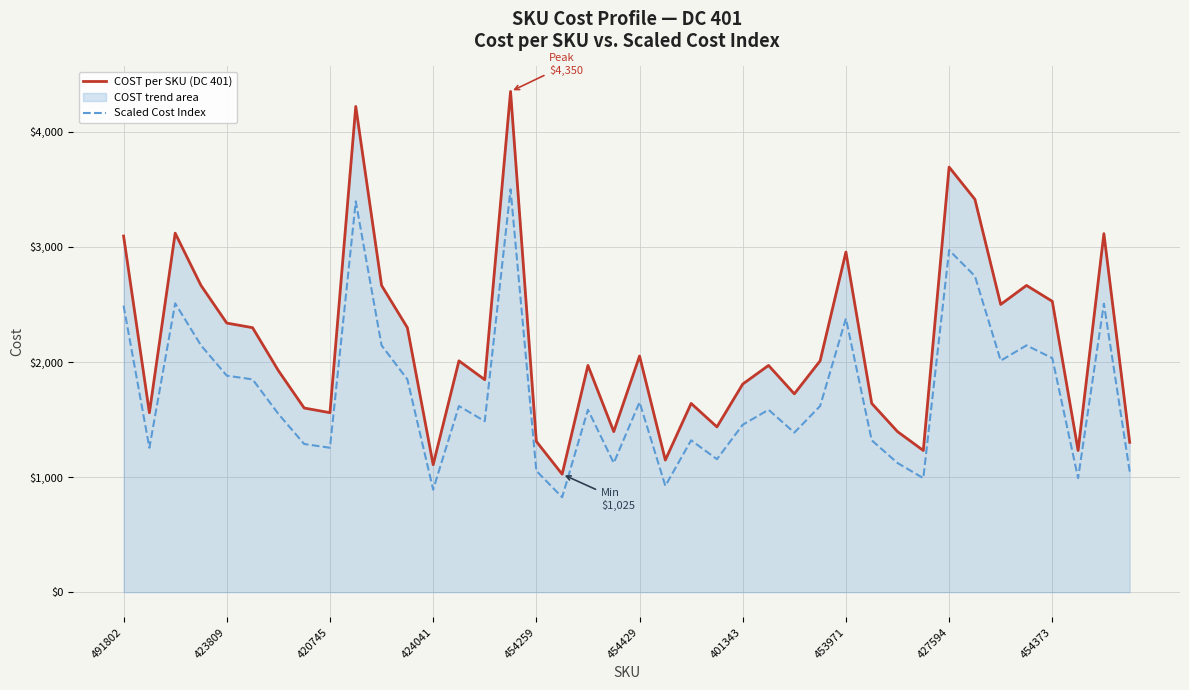

Reading left to right, transcribe all the data shown in this chart.

COST per SKU (DC 401): 3094.0	1559.0	3119.0	2665.0	2338.0	2298.0	1925.0	1600.0	1559.5	4220.0	2665.0	2298.0	1107.5	2010.0	1846.0	4350.0	1310.0	1025.0	1970.0	1395.0	2051.5	1148.0	1640.0	1436.0	1808.0	1970.0	1723.0	2010.0	2955.0	1640.0	1395.0	1231.0	3693.0	3413.0	2500.0	2665.0	2527.0	1231.0	3115.0	1302.0
Scaled Cost Index: 2489.4	1254.4	2509.5	2144.3	1881.1	1849.0	1548.9	1287.4	1254.8	3395.4	2144.3	1849.0	891.1	1617.2	1485.3	3500.0	1054.0	824.7	1585.1	1122.4	1650.6	923.7	1319.5	1155.4	1454.7	1585.1	1386.3	1617.2	2377.6	1319.5	1122.4	990.5	2971.4	2746.1	2011.5	2144.3	2033.2	990.5	2506.3	1047.6